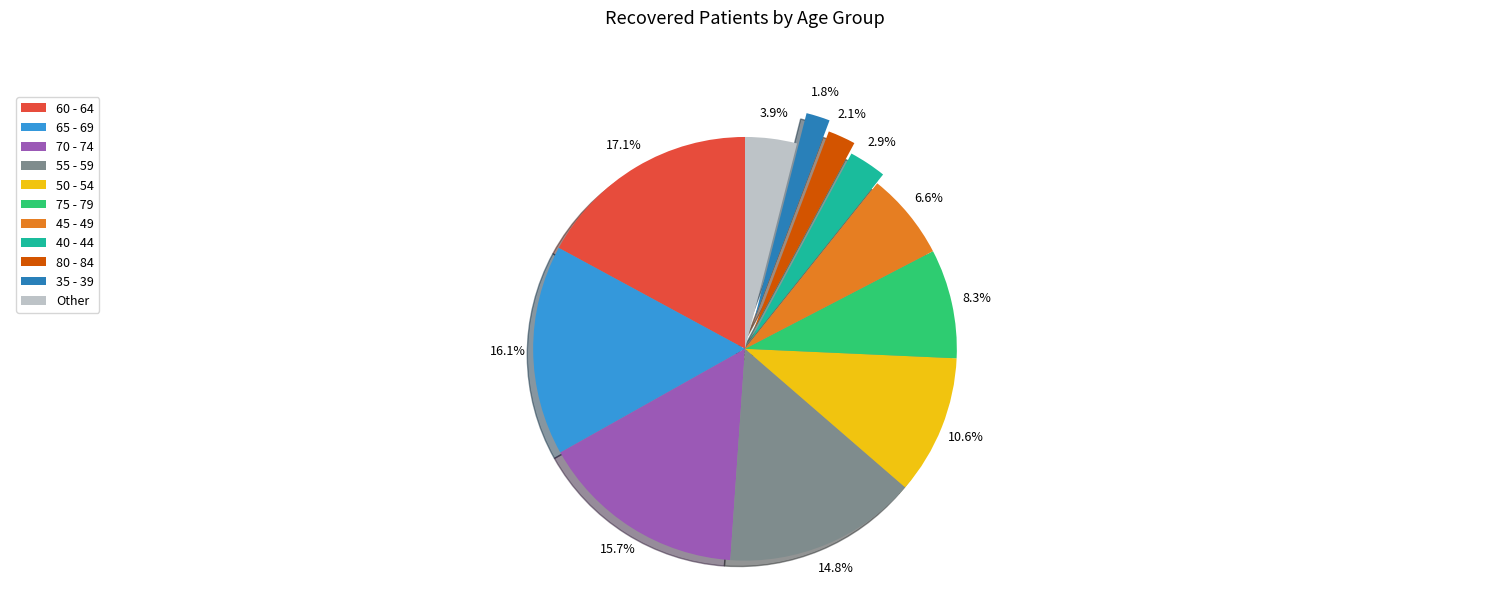

Which has a higher value, 45 - 49 or 60 - 64?

60 - 64